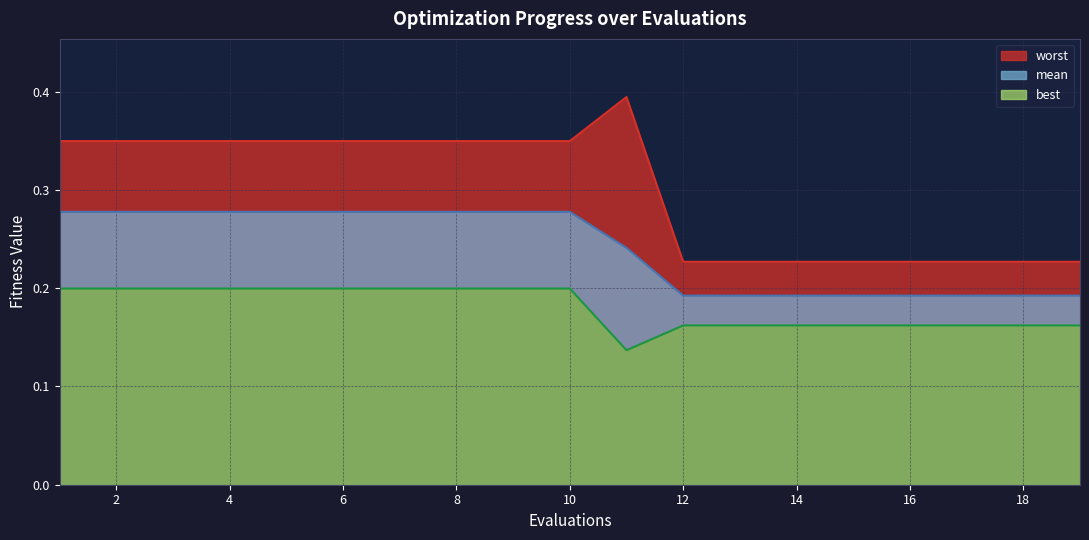

What are all the series names shown in the legend?

best, mean, worst